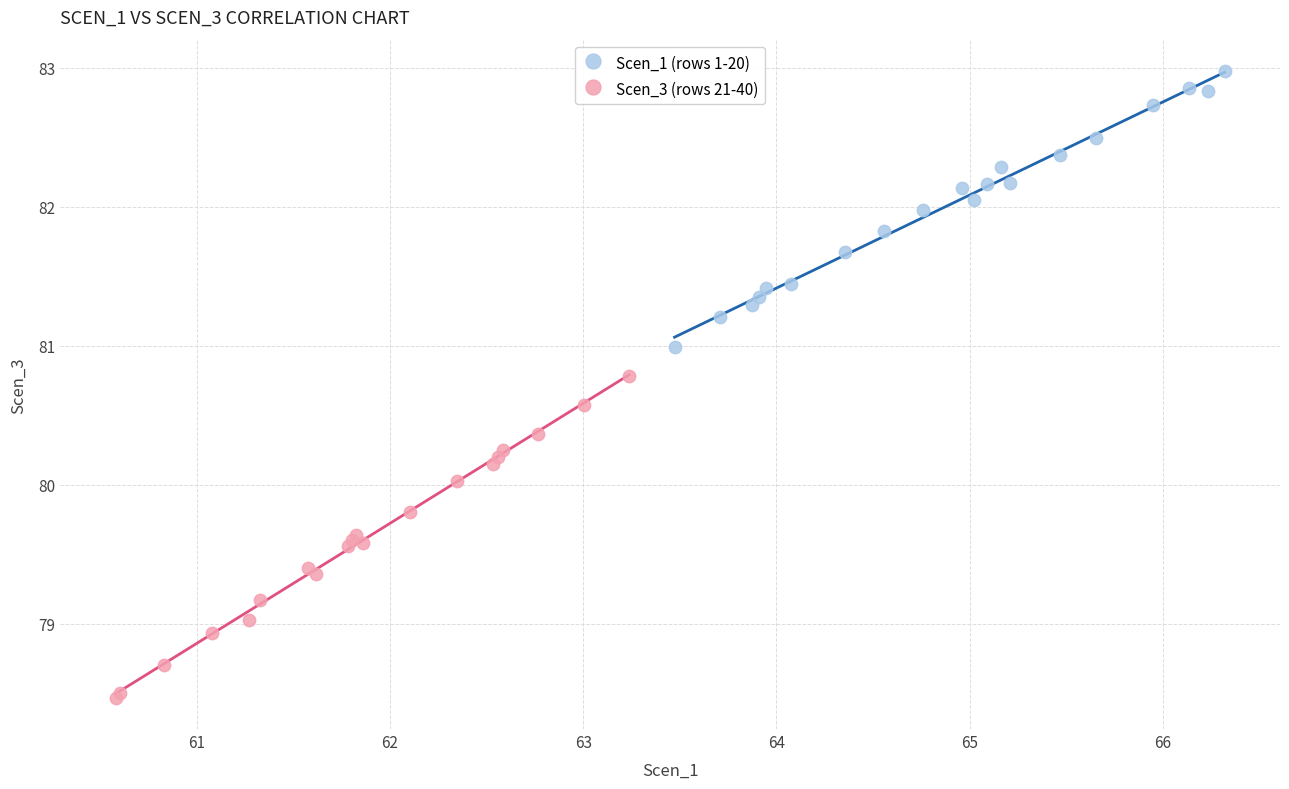

Which series contains the lowest Y value?

Scen_3 (rows 21-40)